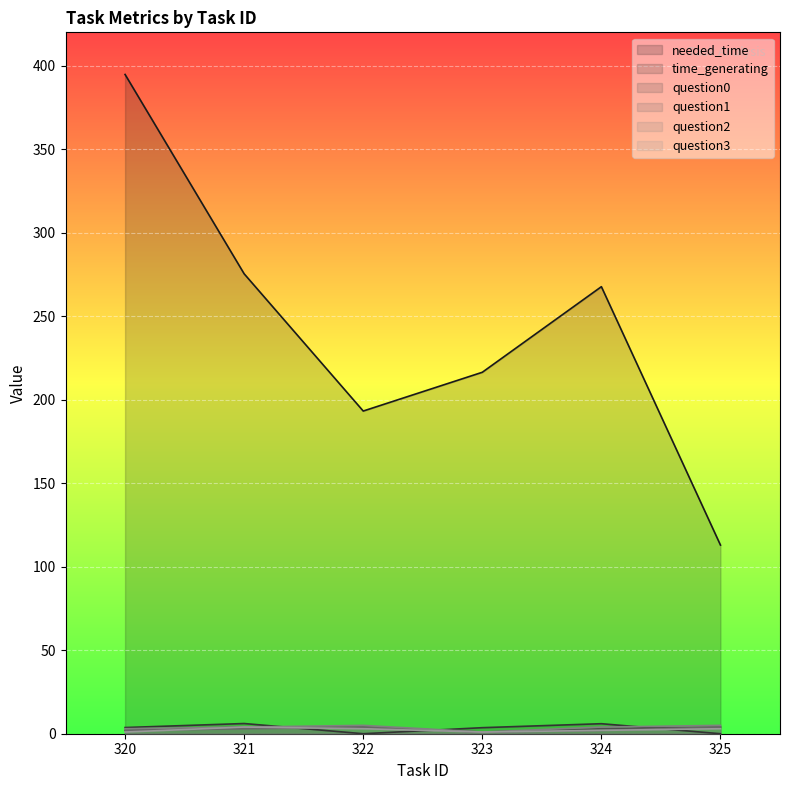

What is the sum of all question3 values?

14.0